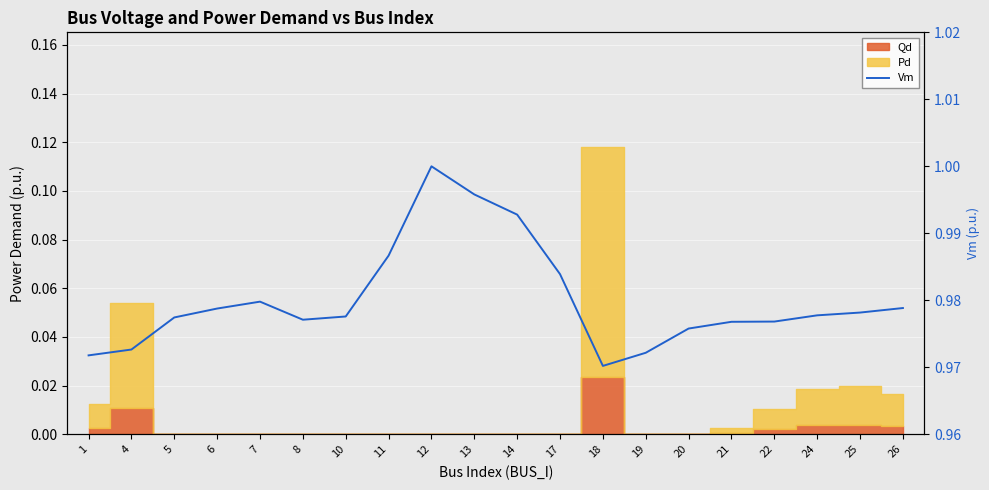

What is the value of the 10th point from the left?

1.0